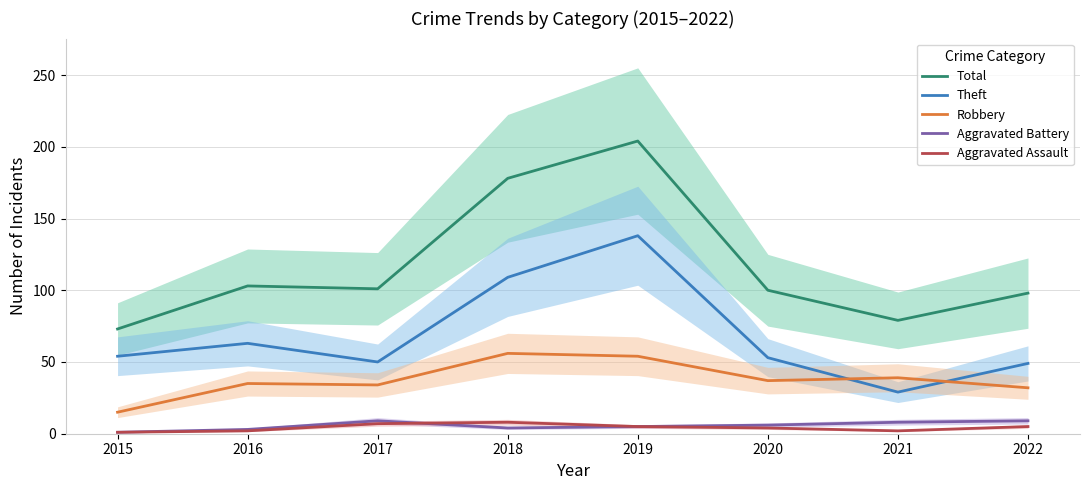

True or false: Theft has a value of 54 at 2015.

True